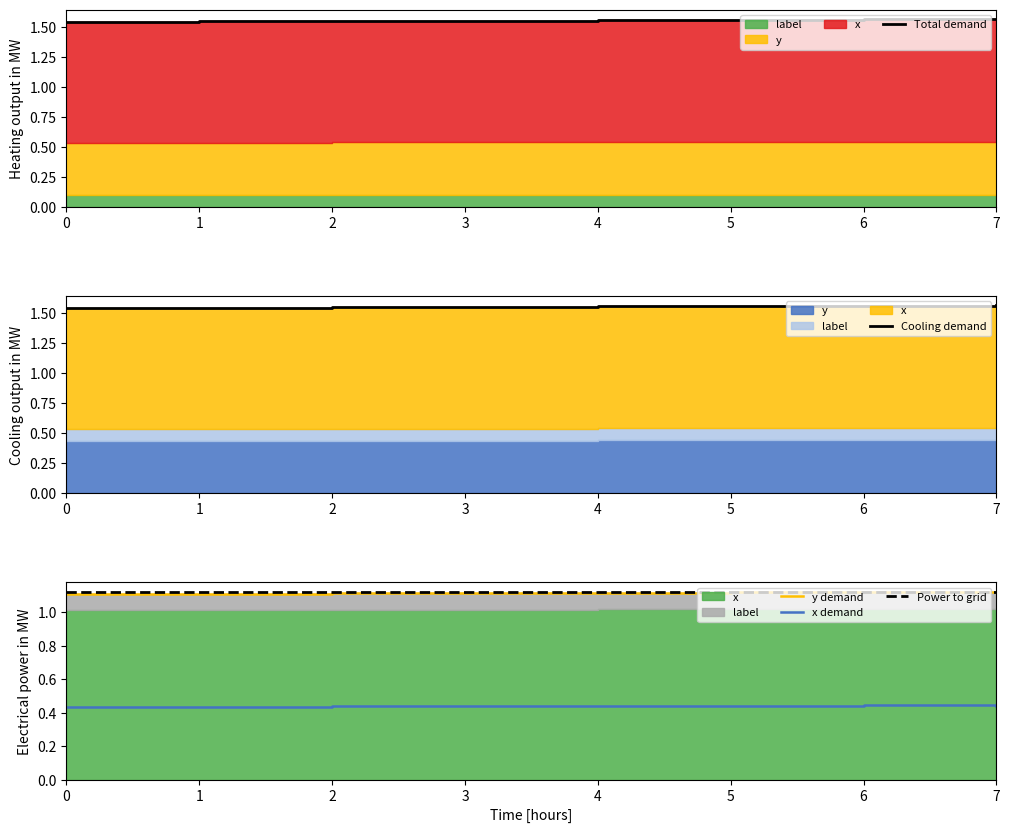

What is the lowest value of the y demand series?

1.1